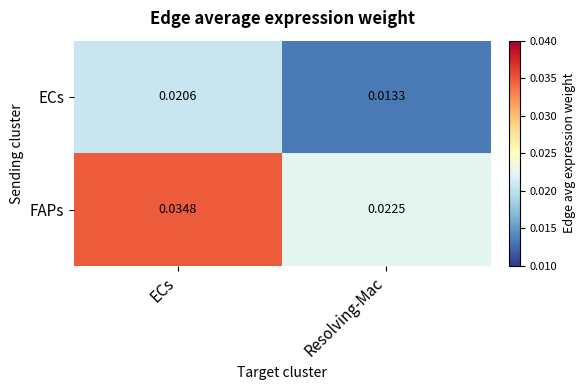

Which label corresponds to the smallest value in the chart?

Resolving-Mac